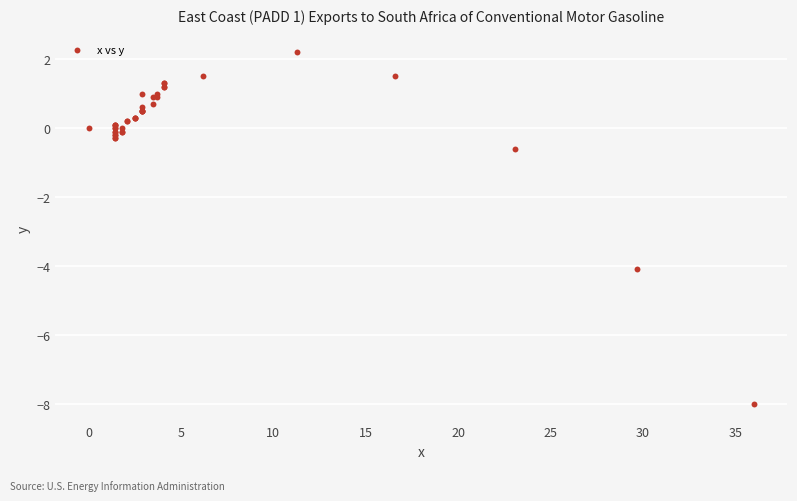

What Y value in the scatter plot is closest to -2?

-0.6